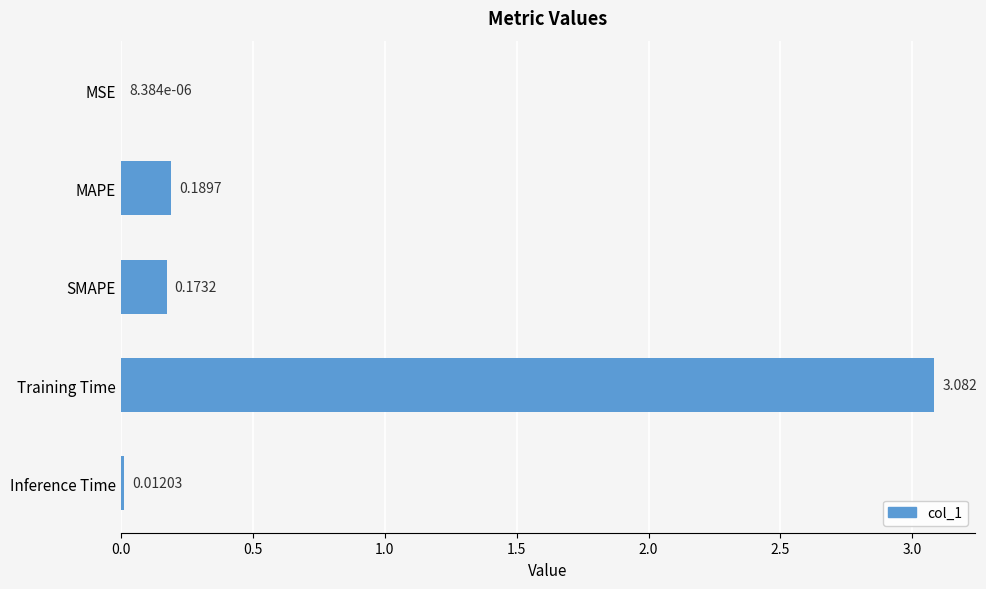

At which category does the chart reach its peak across all series?

Training Time